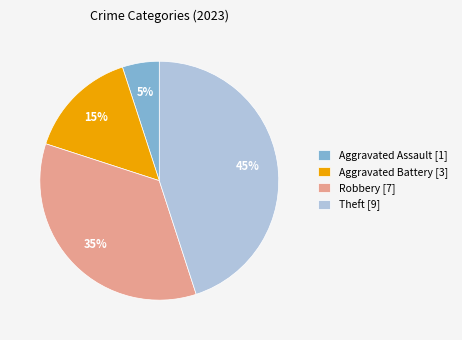

Do Aggravated Battery [3] and Aggravated Assault [1] together represent more than half of the pie?

No